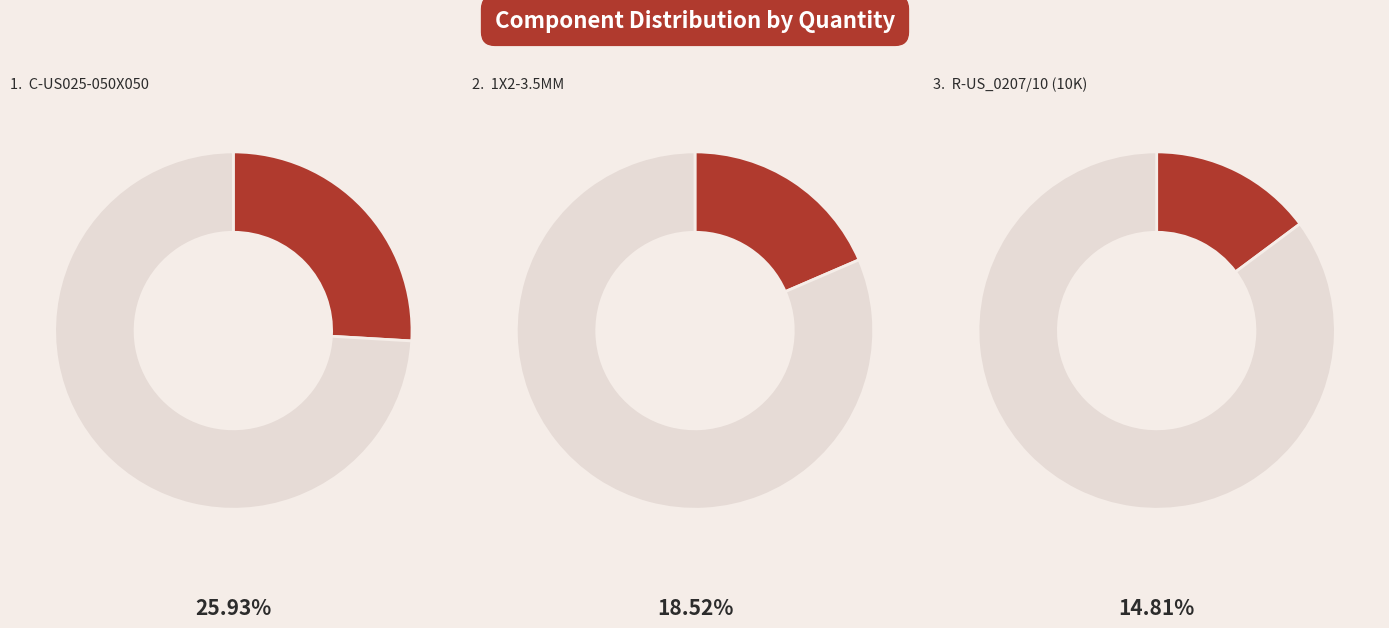

Which category has the biggest portion of the pie?

C-US025-050X050